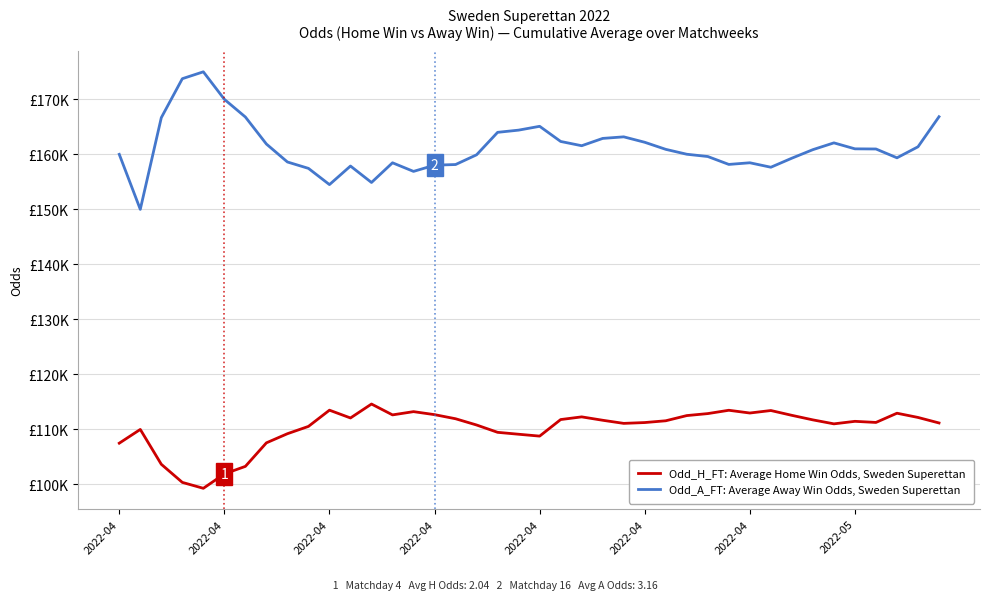

What are all the series names shown in the legend?

Odd_H_FT: Average Home Win Odds, Sweden Superettan, Odd_A_FT: Average Away Win Odds, Sweden Superettan